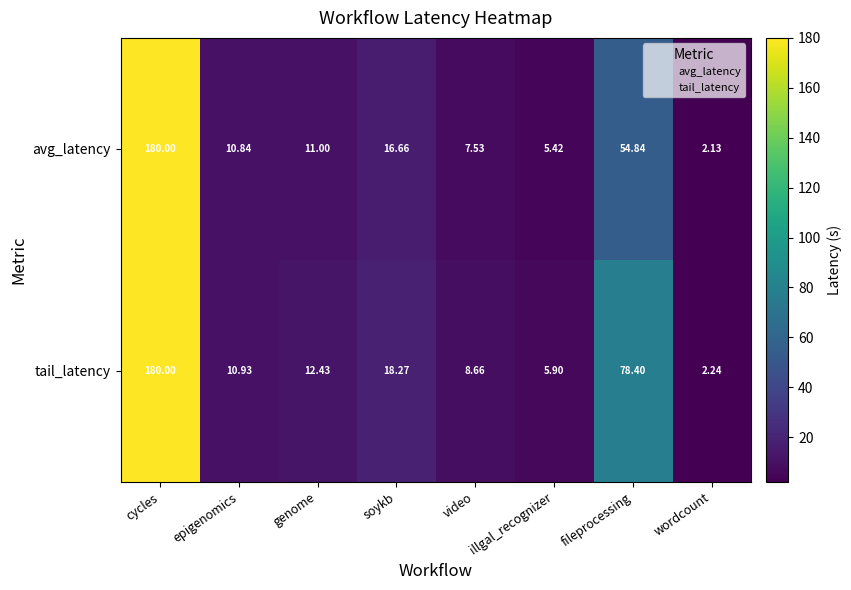

Which series changed the most between cycles and video?

avg_latency